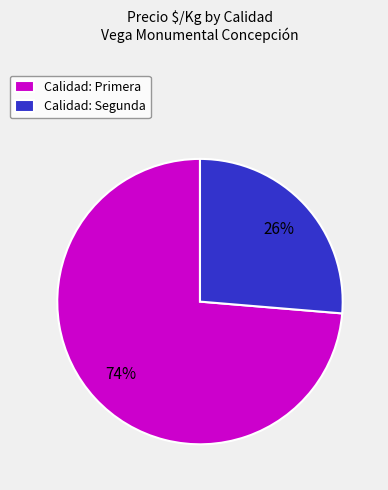

To the nearest percent, what is the average slice percentage?

50%